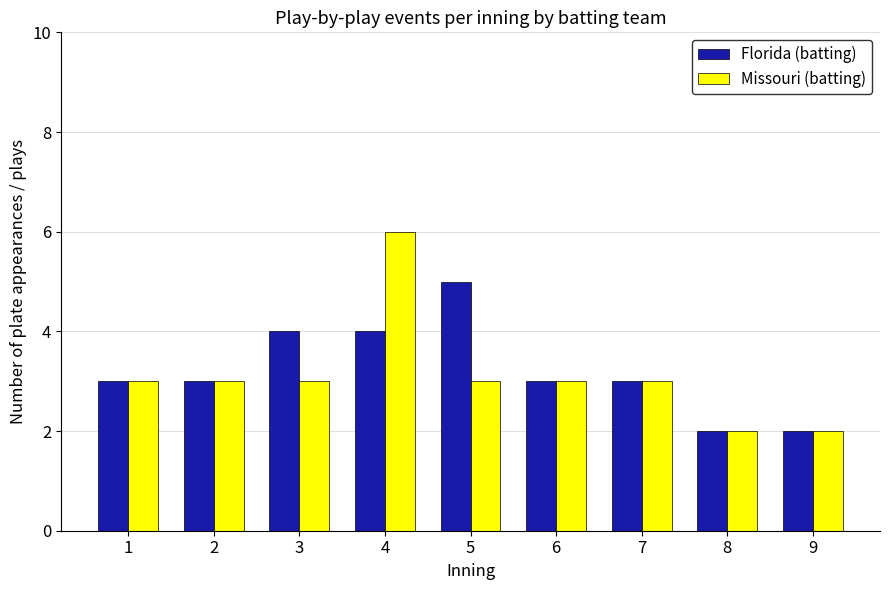

Count the number of categories in the chart.

9